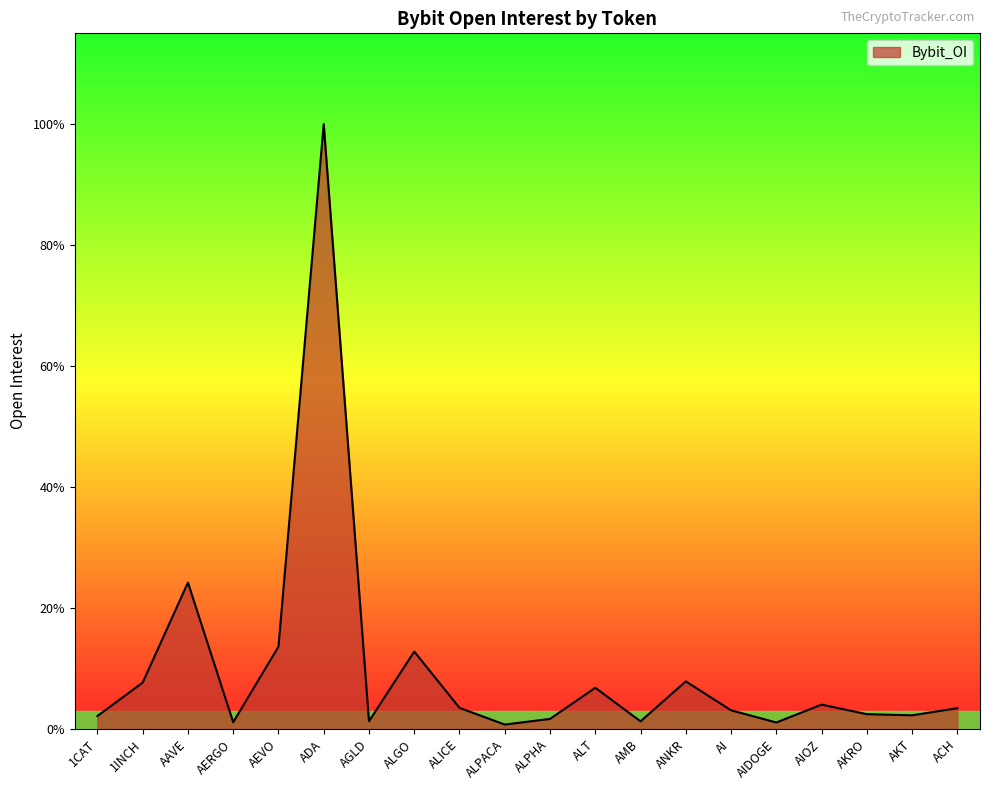

Reading left to right, what are all the values shown in this chart?

1CAT=1089511	1INCH=3915452	AAVE=12378334	AERGO=563697	AEVO=6955016	ADA=51156741	AGLD=649907	ALGO=6542411	ALICE=1779643	ALPACA=367241	ALPHA=845850	ALT=3480552	AMB=638905	ANKR=4019915	AI=1574497	AIDOGE=543474	AIOZ=2053804	AKRO=1247280	AKT=1149838	ACH=1751648